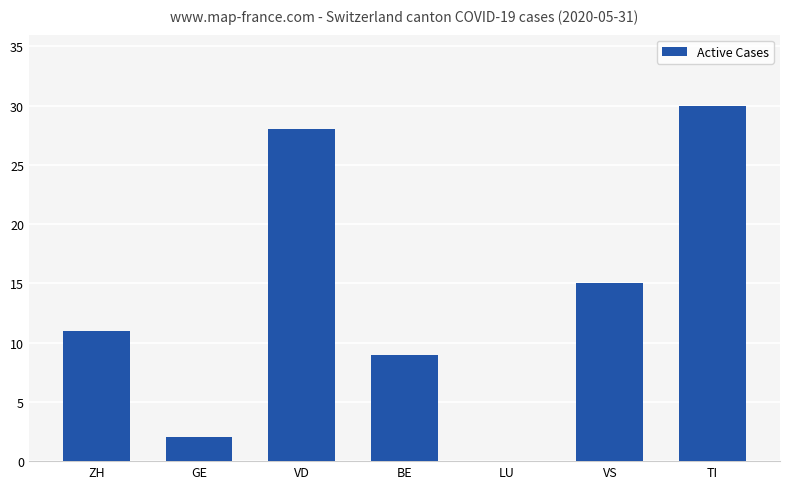

The chart shows a value of 28 at VD. True or false?

True